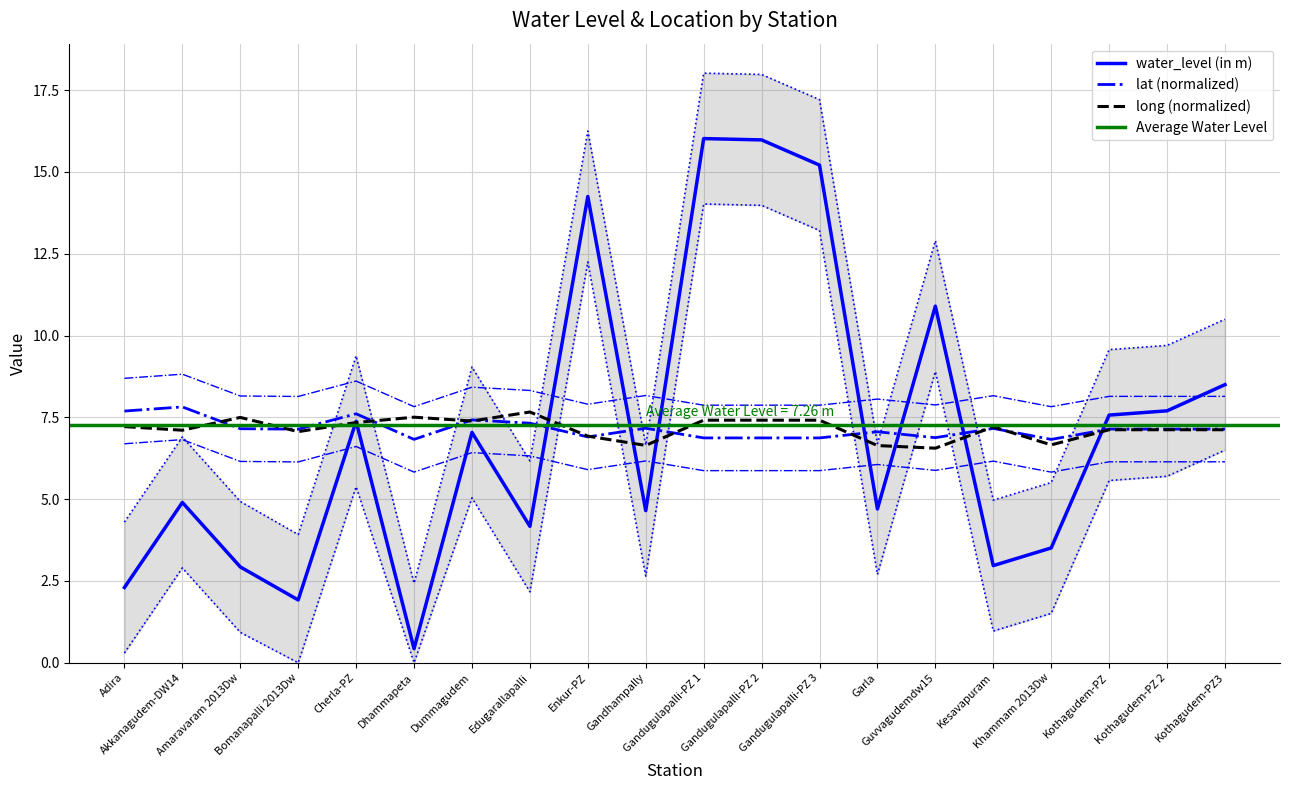

Which series ends up on top after the final intersection of lat and water_level (in m)?

water_level (in m)